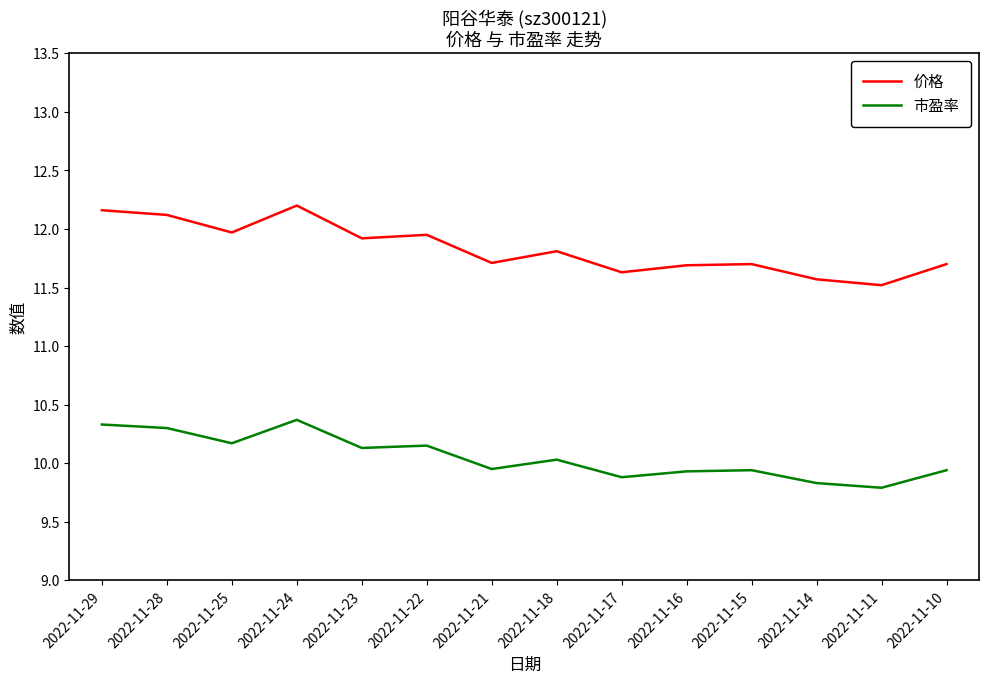

Count the number of categories in the chart.

14